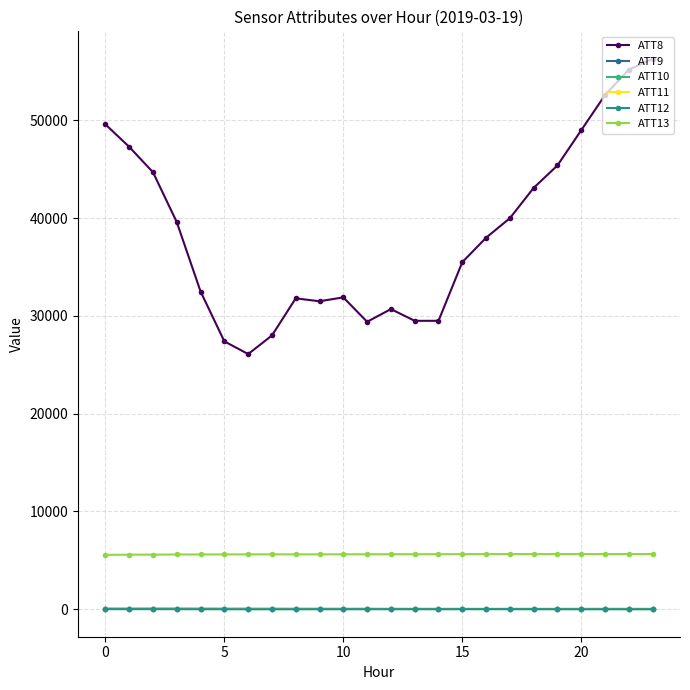

What is the maximum value for ATT8?

56300.0